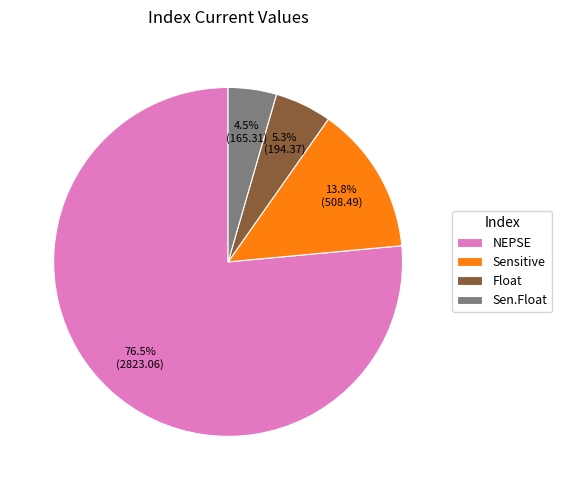

What is the smallest slice in the pie chart?

Sen.Float